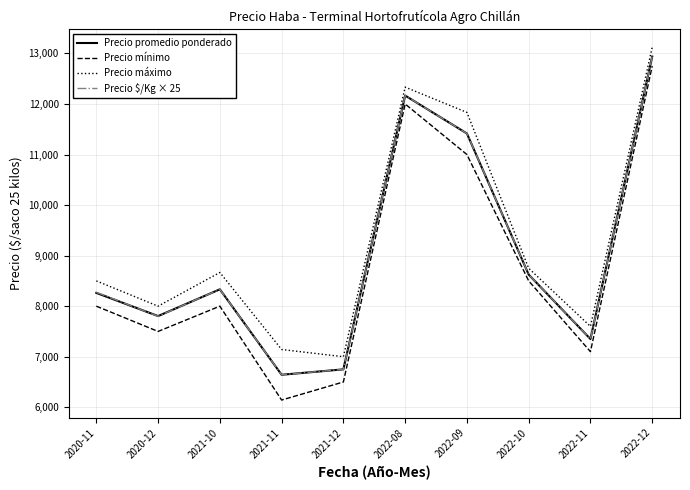

The value of Precio $/Kg × 25 at 2022-10 is 8625.0. True or false?

True